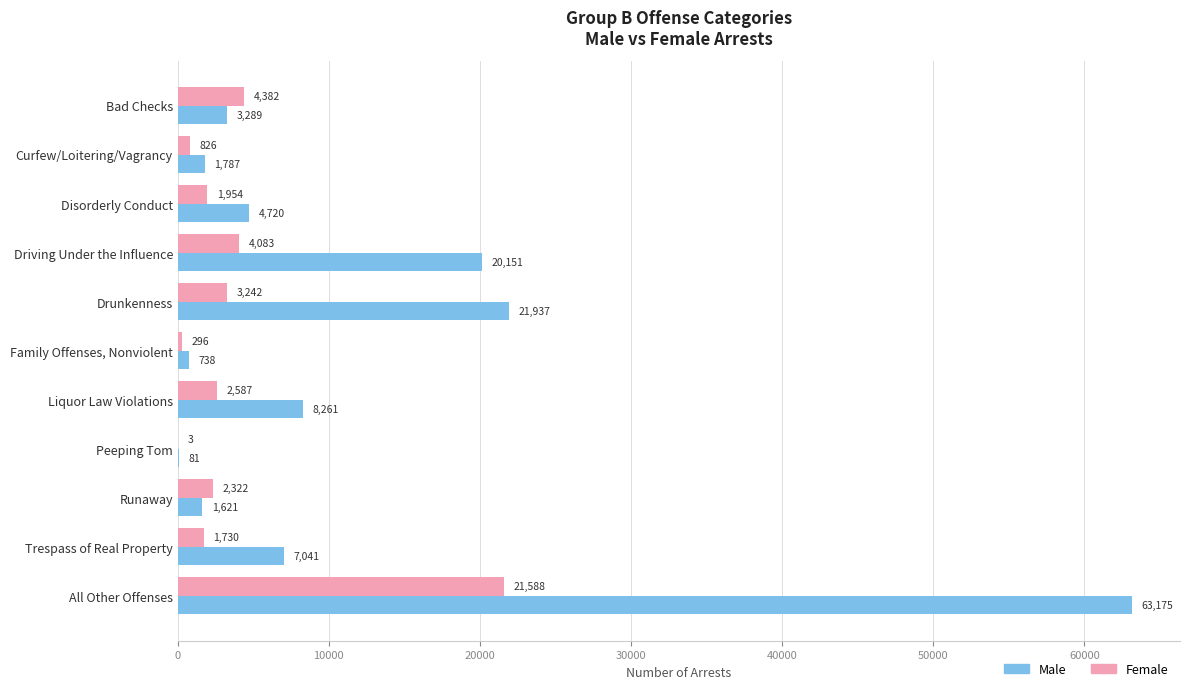

Between Drunkenness and Liquor Law Violations, which series saw the biggest shift?

Male